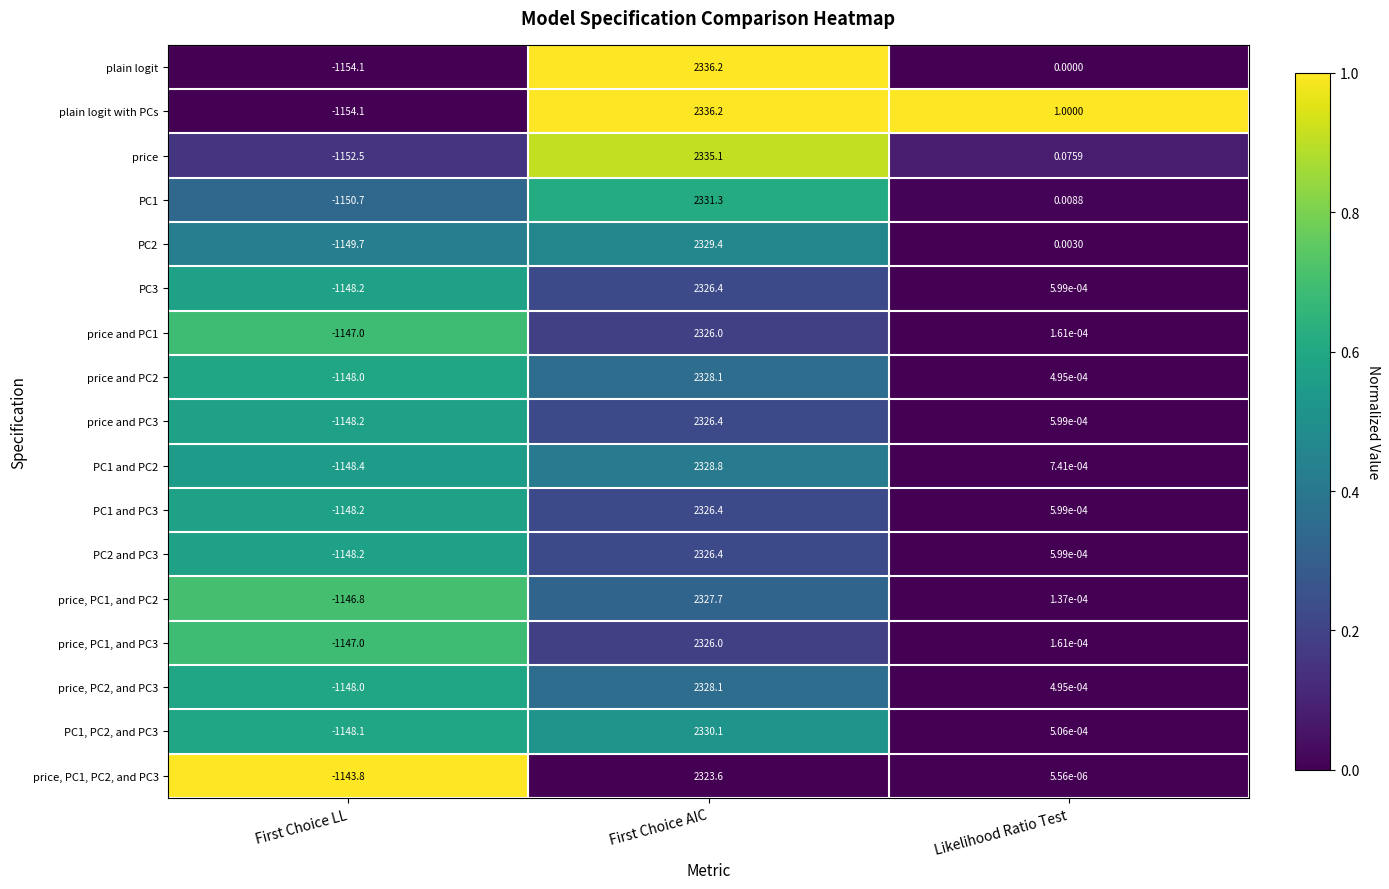

At which label does price, PC1, and PC2 first exceed 0?

First Choice AIC